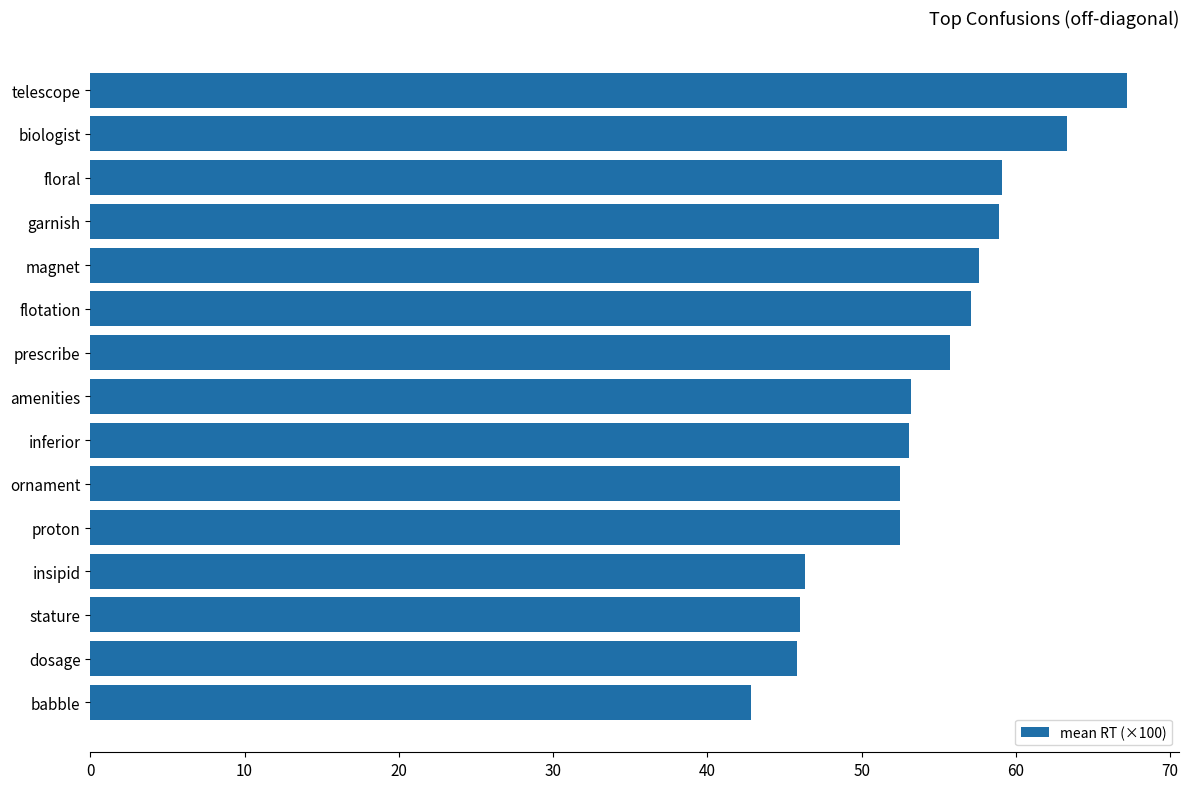

Which label corresponds to the smallest value in the chart?

babble